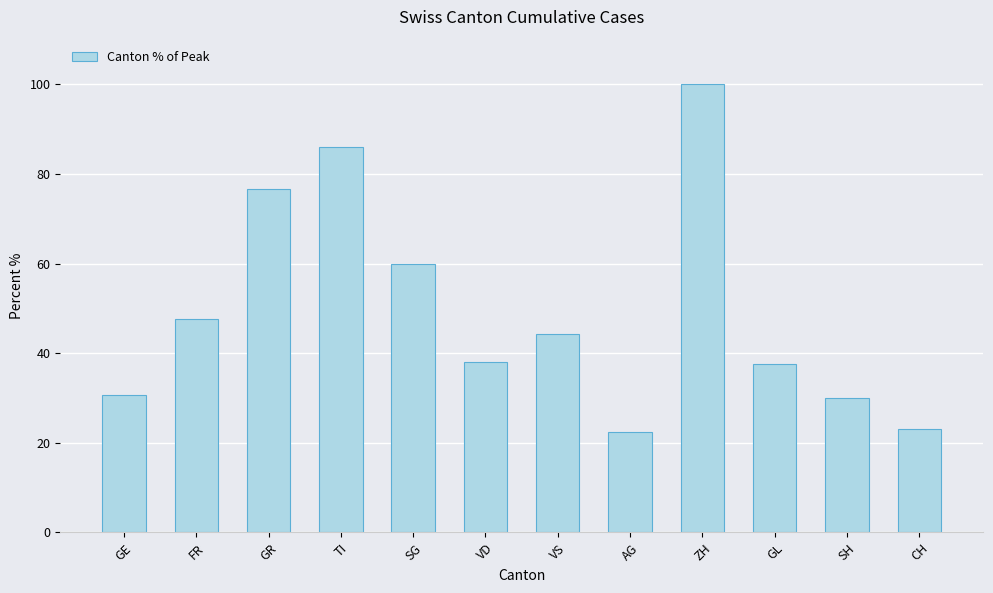

What is the sum of the values at GR and SH?

106.6